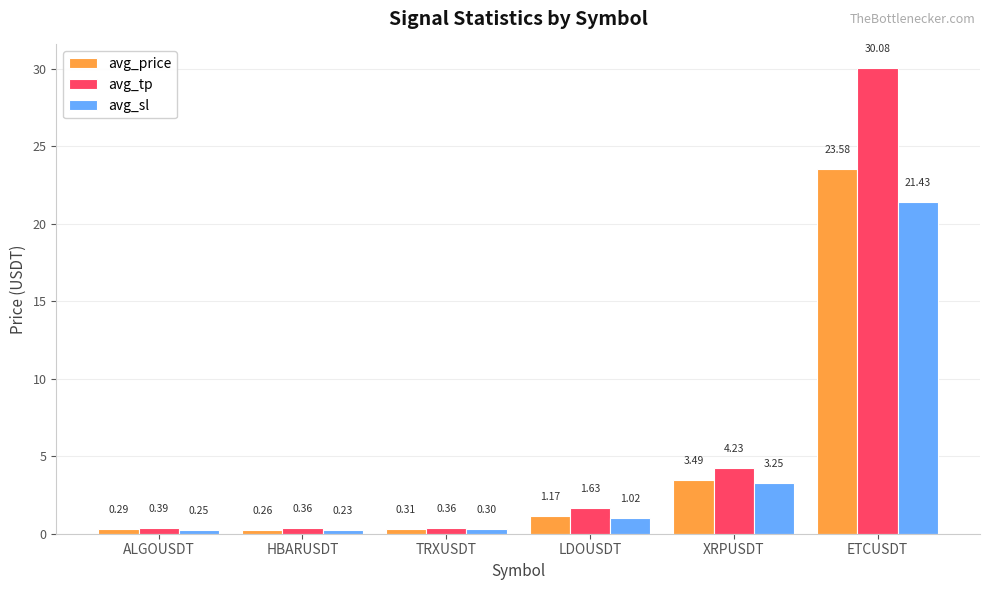

True or false: avg_price has a value of 0.3 at TRXUSDT.

True